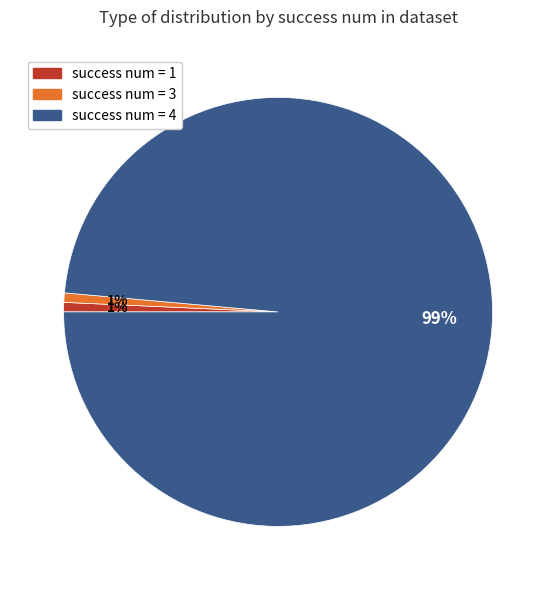

To the nearest percent, what is the average slice percentage?

33%